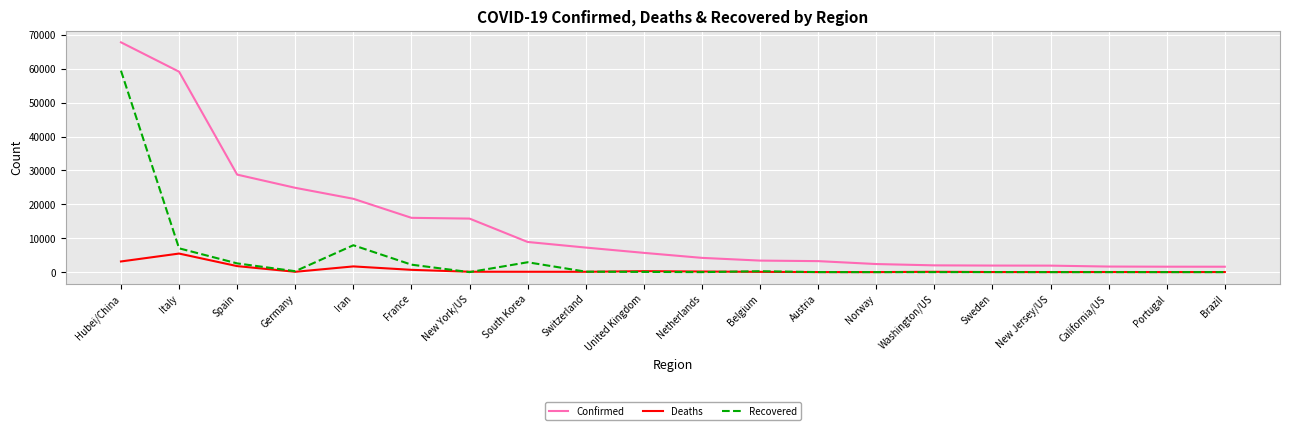

What is the difference between the Recovered values at Netherlands and New York/US?

2